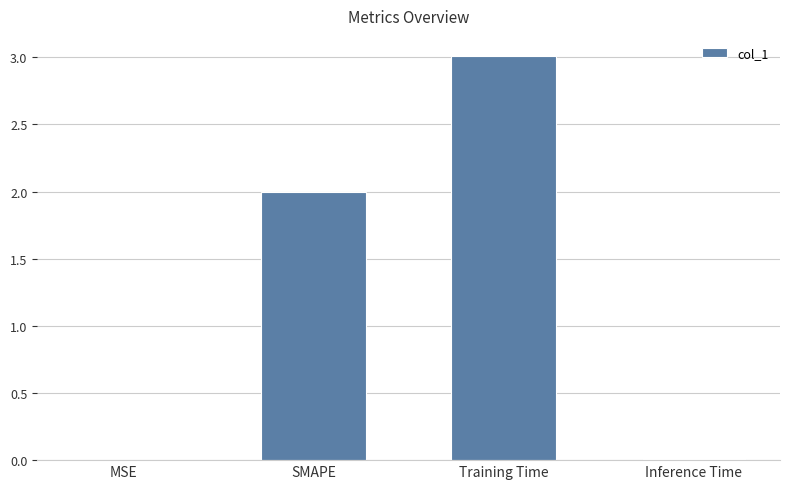

What is the greatest value displayed?

3.0